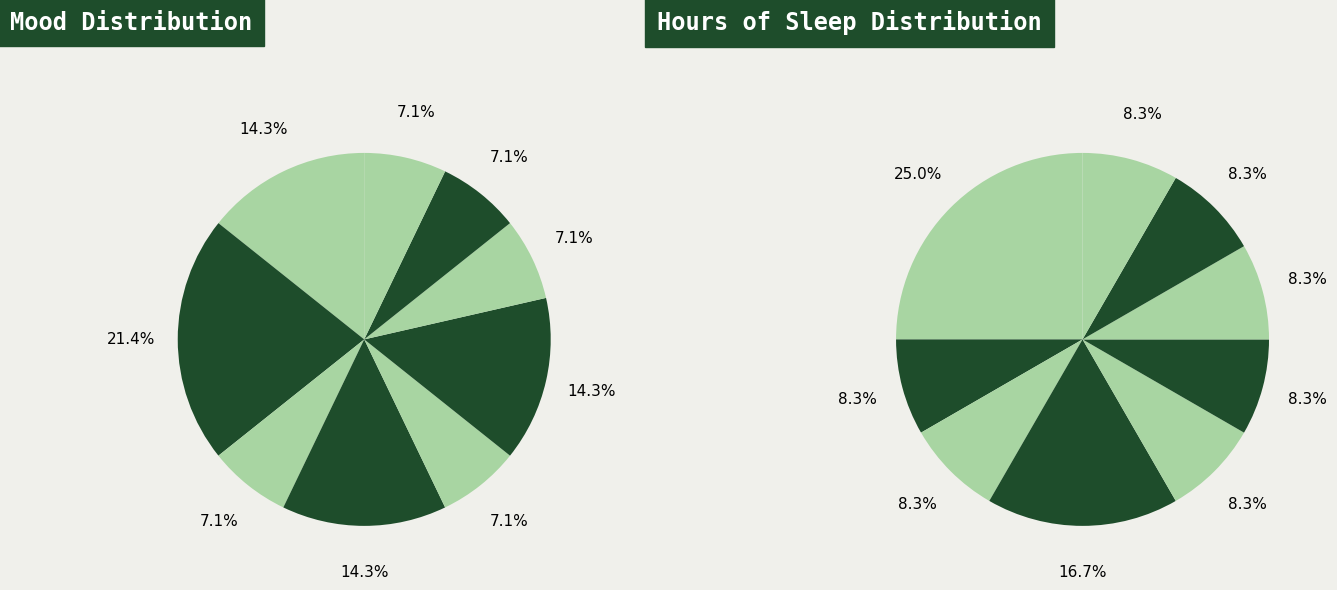

True or false: 8 accounts for 18% of the total.

False